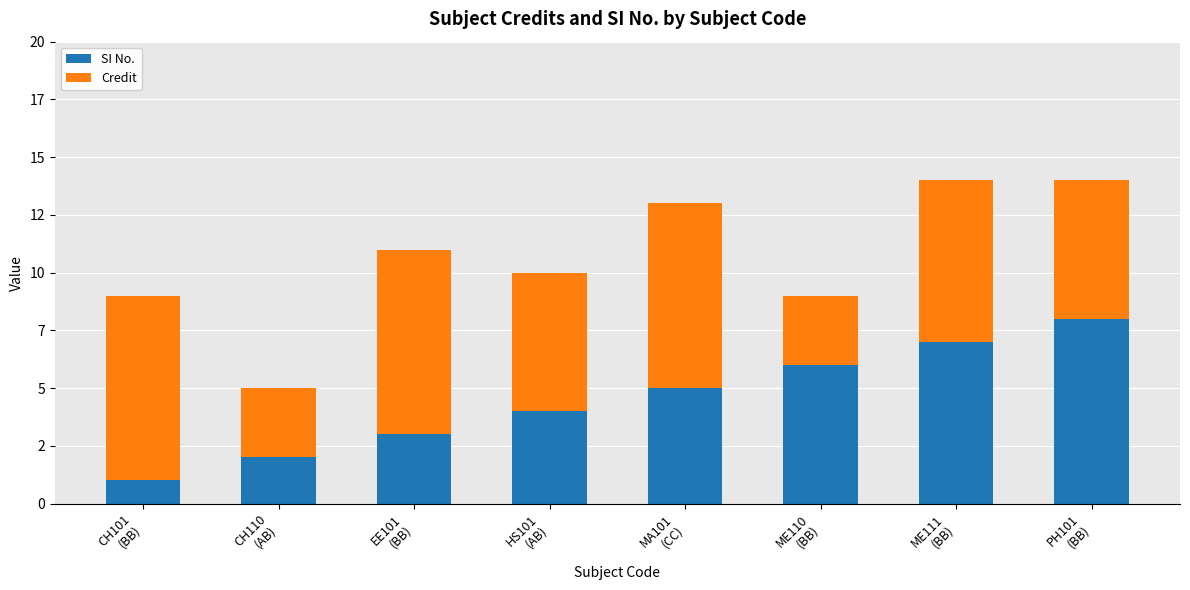

Which series has the widest spread of values?

SI No.